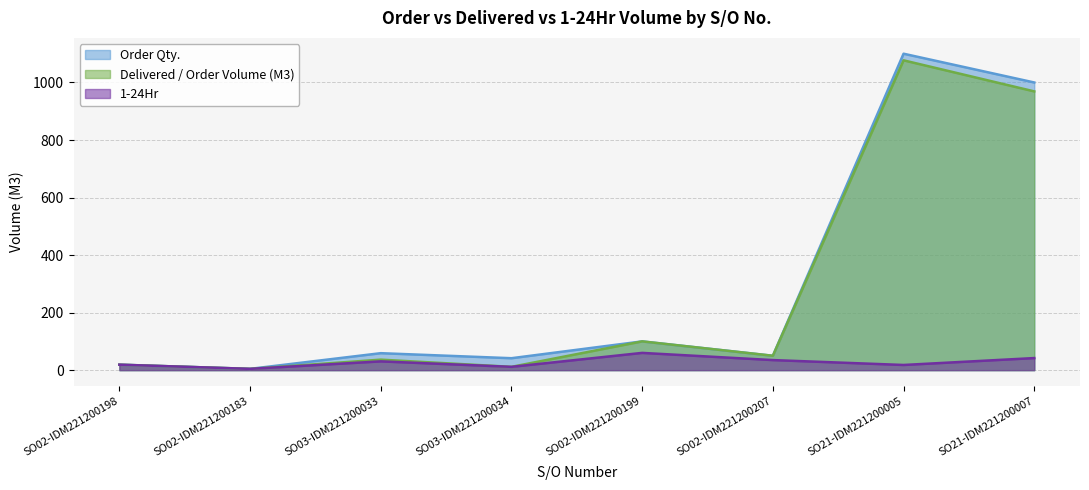

Between SO03-IDM221200033 and SO02-IDM221200199, which is larger?

SO02-IDM221200199